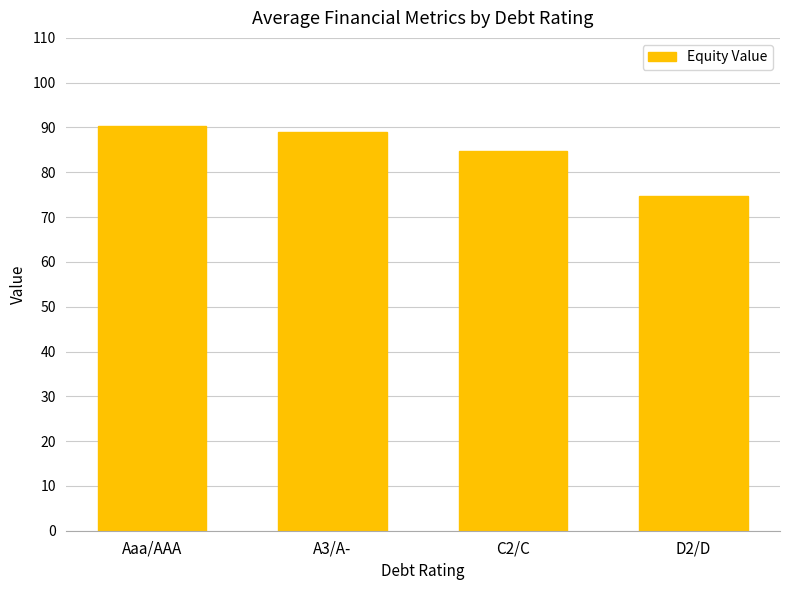

What is the ratio of the value at C2/C to the value at A3/A-?

1.0